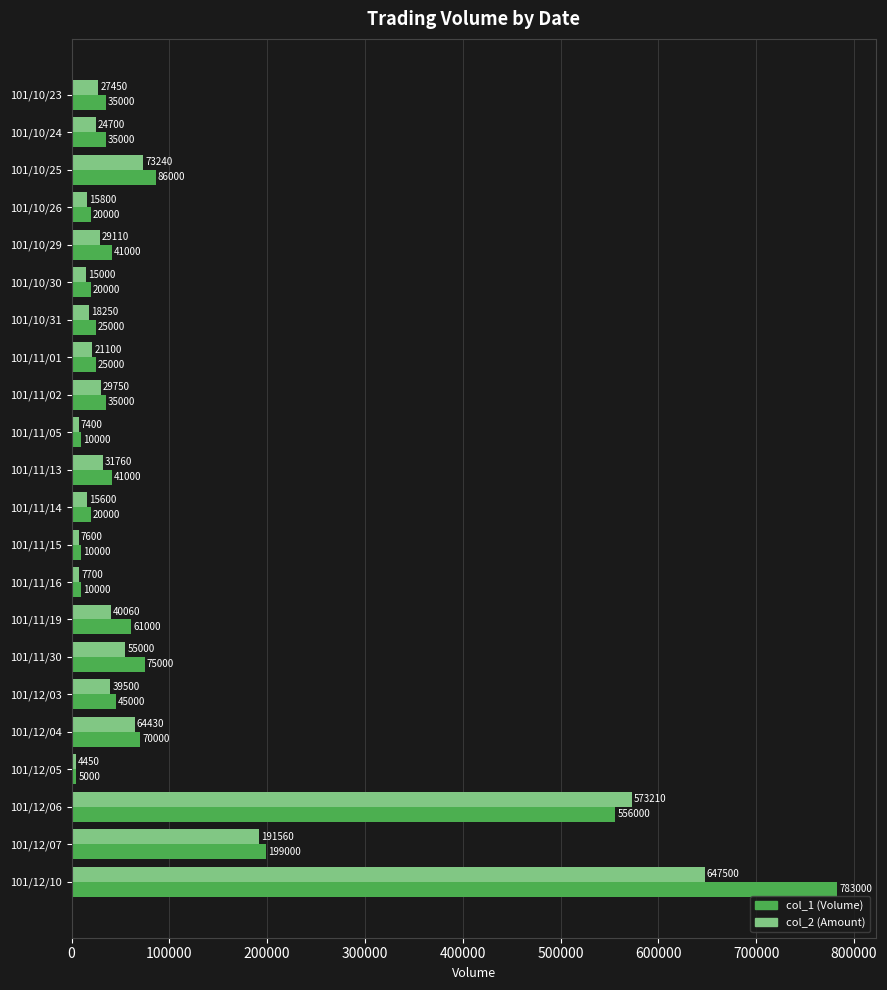

What is the greatest value displayed?

783000